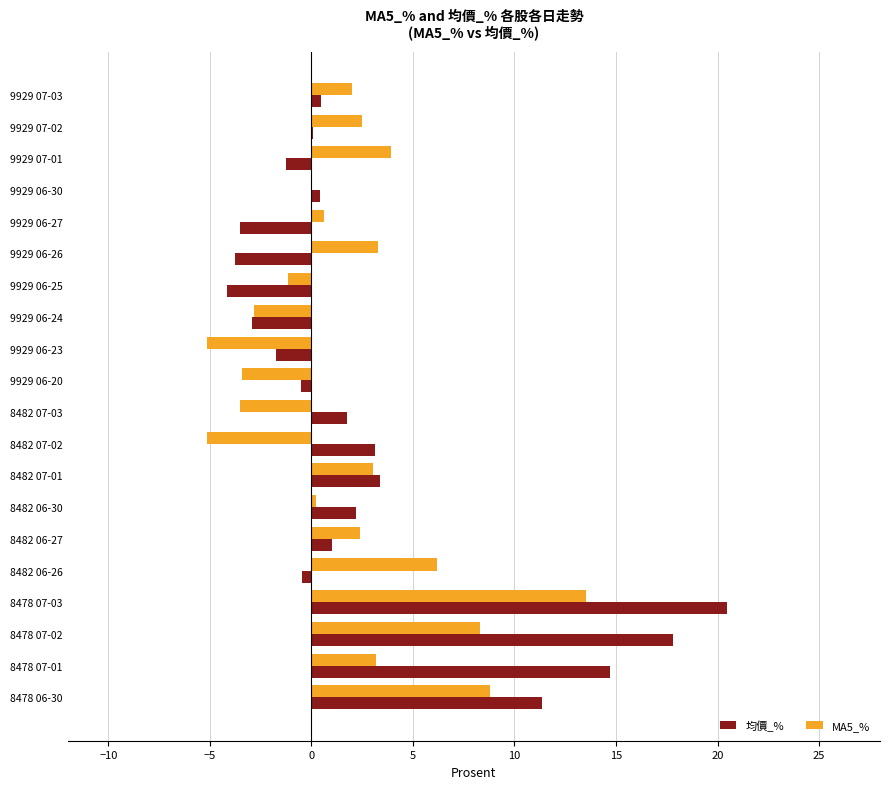

What is the sum of all 均價_% values?

58.5